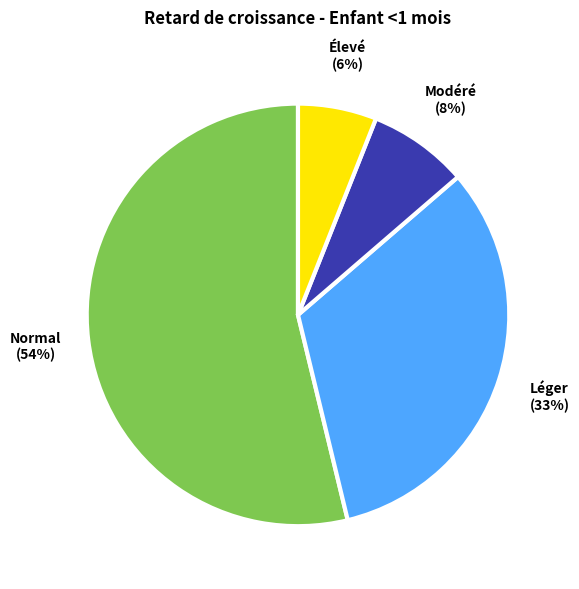

How many segments does this pie chart have?

4